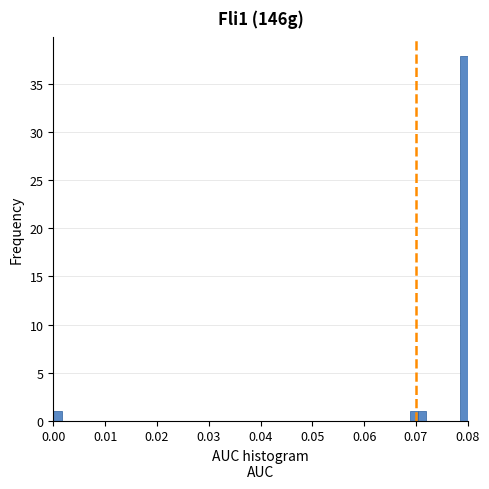

Around what value on the x-axis is the tallest bar? Give the approximate position of its centre, as read against the axis.

0.079